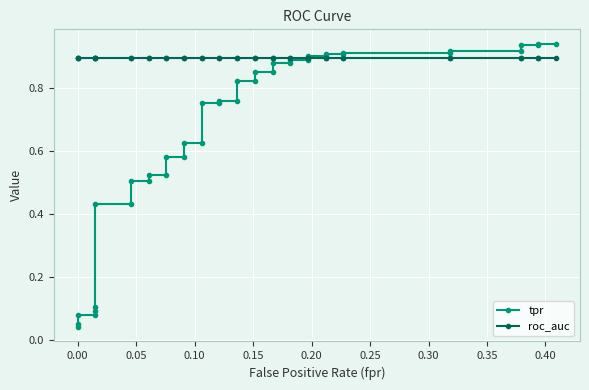

True or false: roc_auc and tpr cross at least once.

True